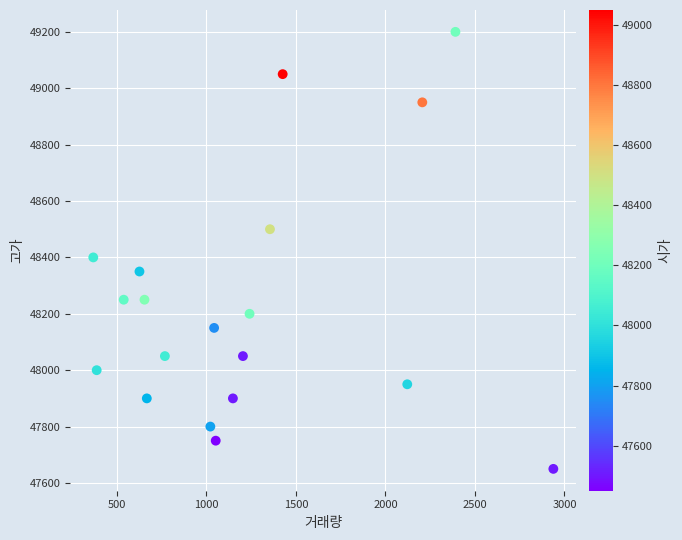

What Y value in the scatter plot is closest to 48425?

48400